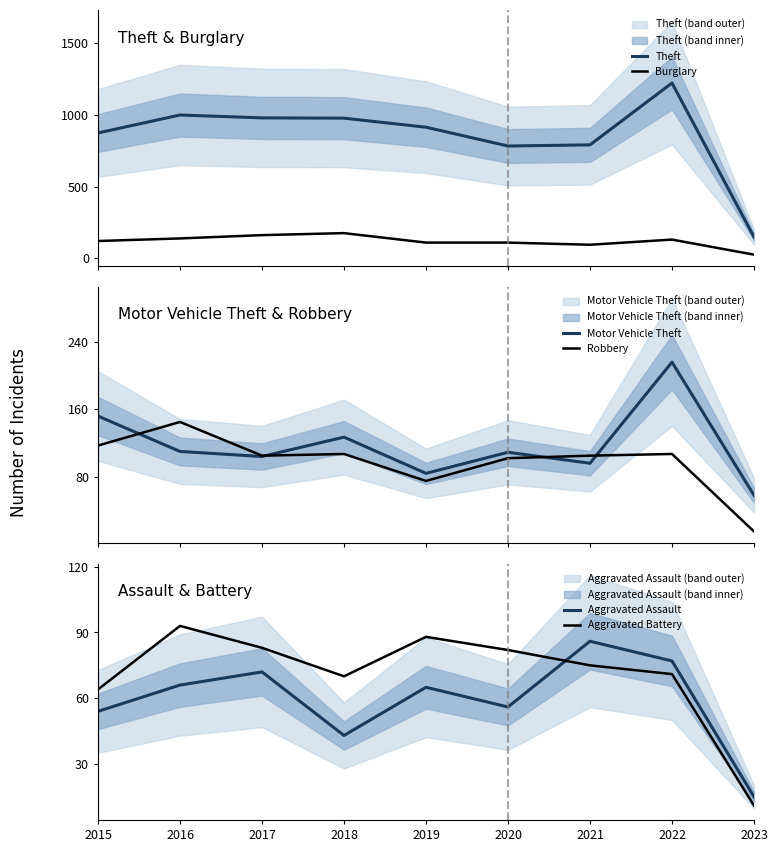

Where is Aggravated Battery nearest to the value 52?

2015